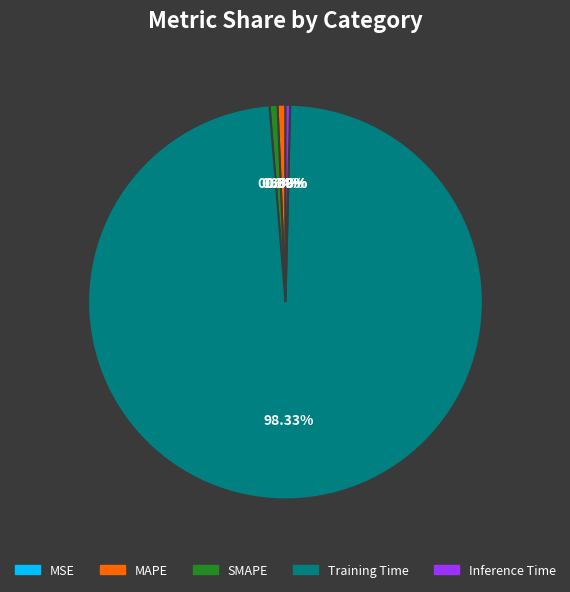

True or false: SMAPE accounts for 1% of the total.

True